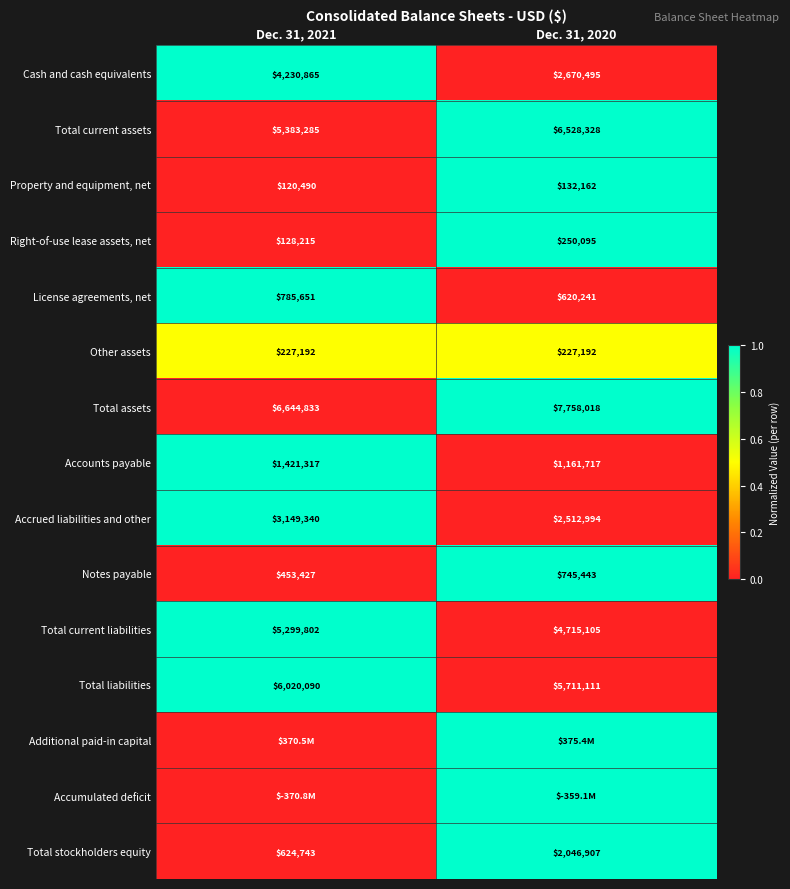

What is the sum of all Total current assets values?

11911613